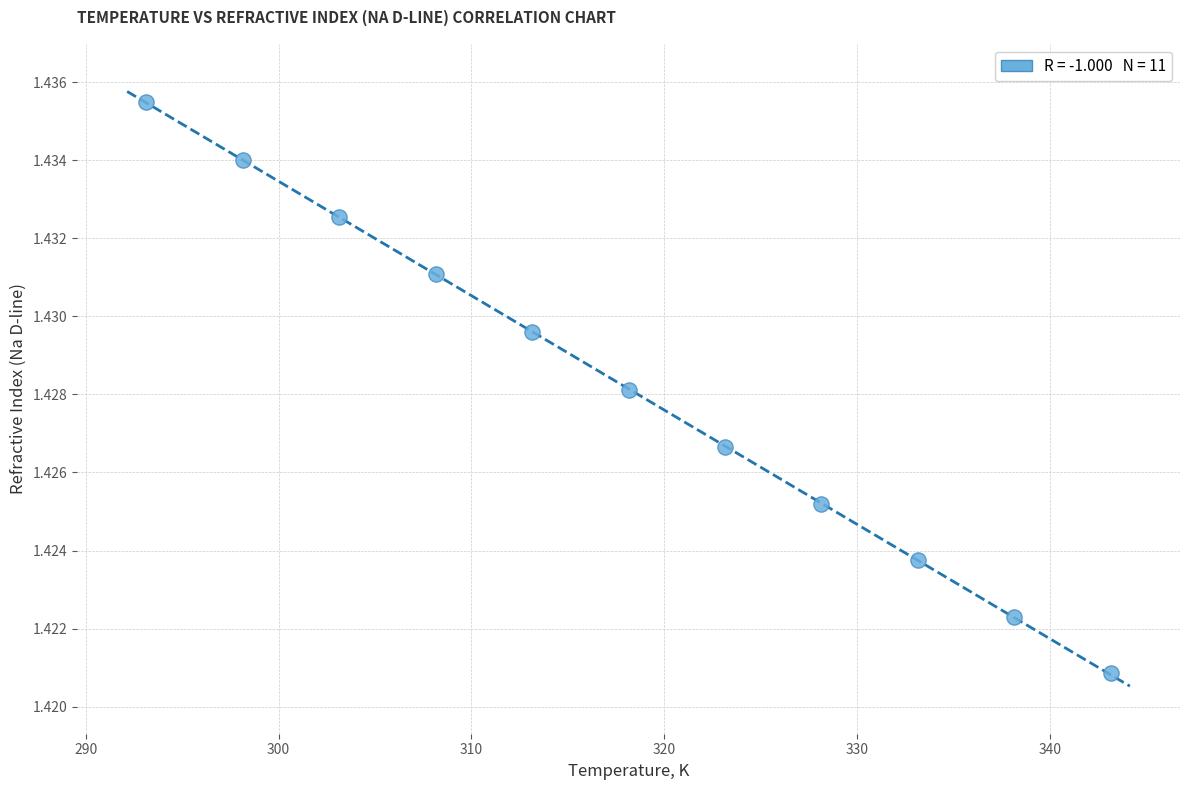

What is the range of X values (max minus min)?

50.0